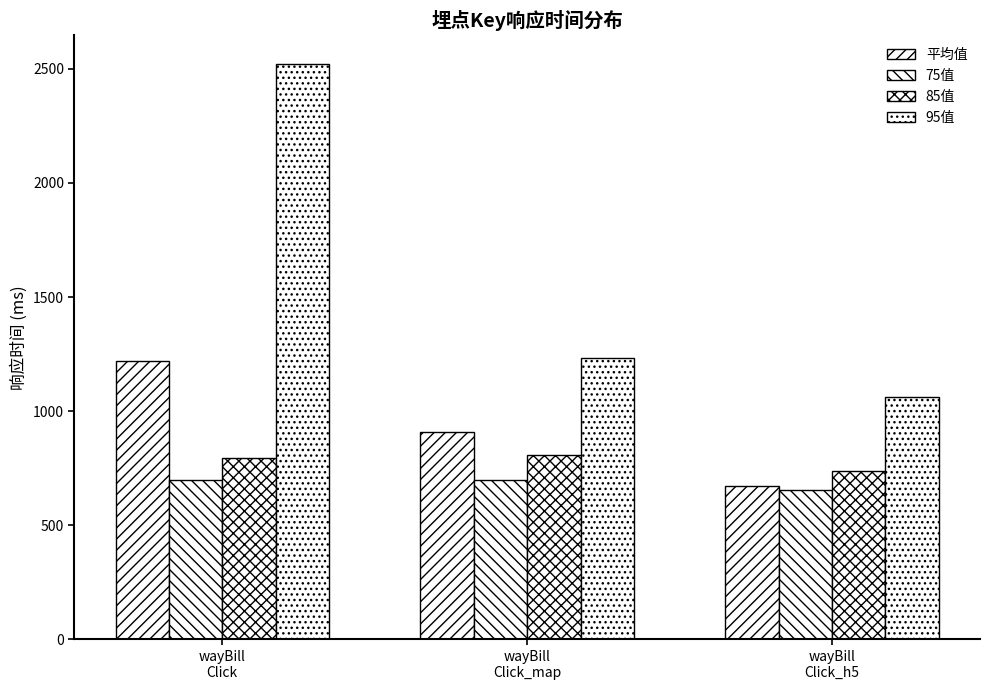

Does the chart contain stacked bars?

No